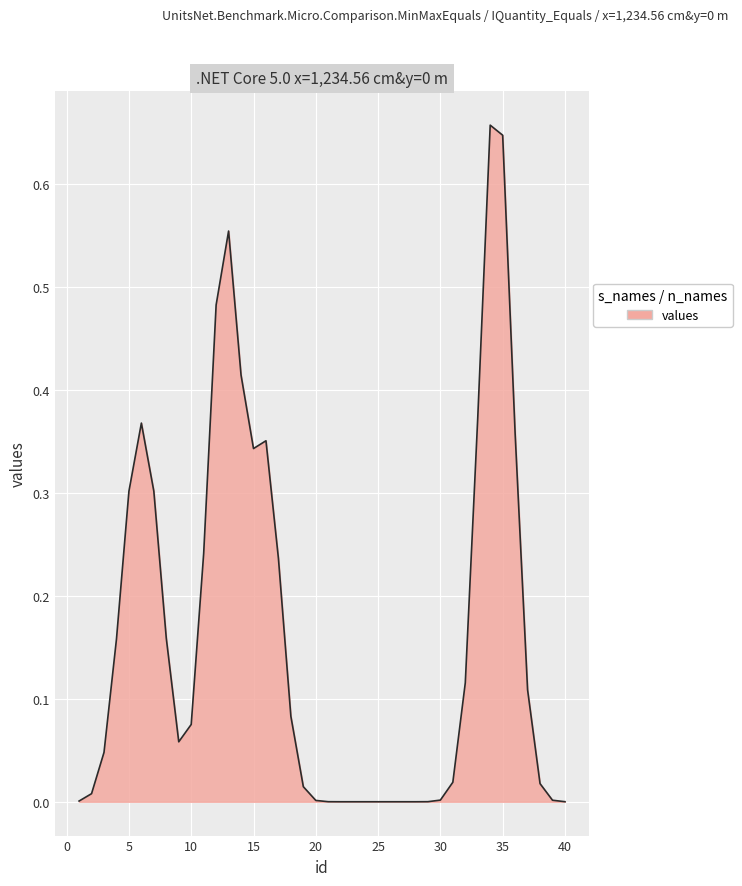

The value at 5 is 0.3. True or false?

True